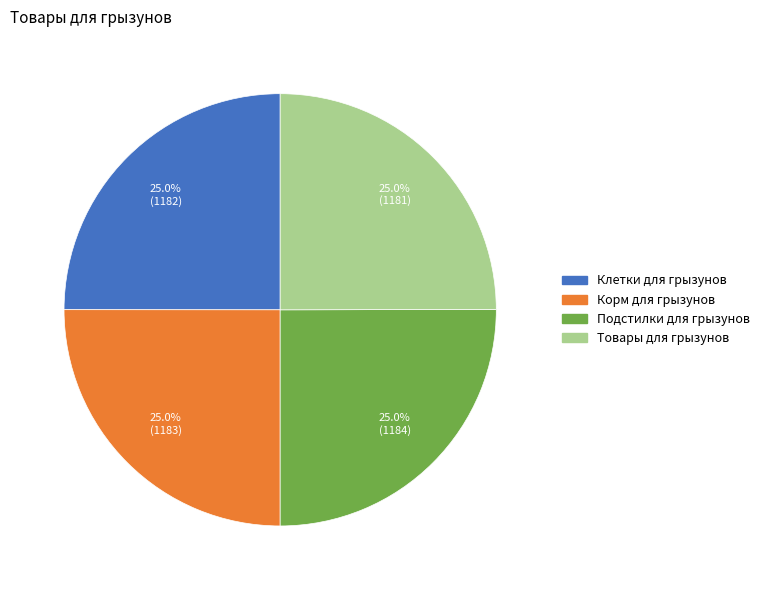

What percentage do Подстилки для грызунов and Корм для грызунов together represent?

50.0%